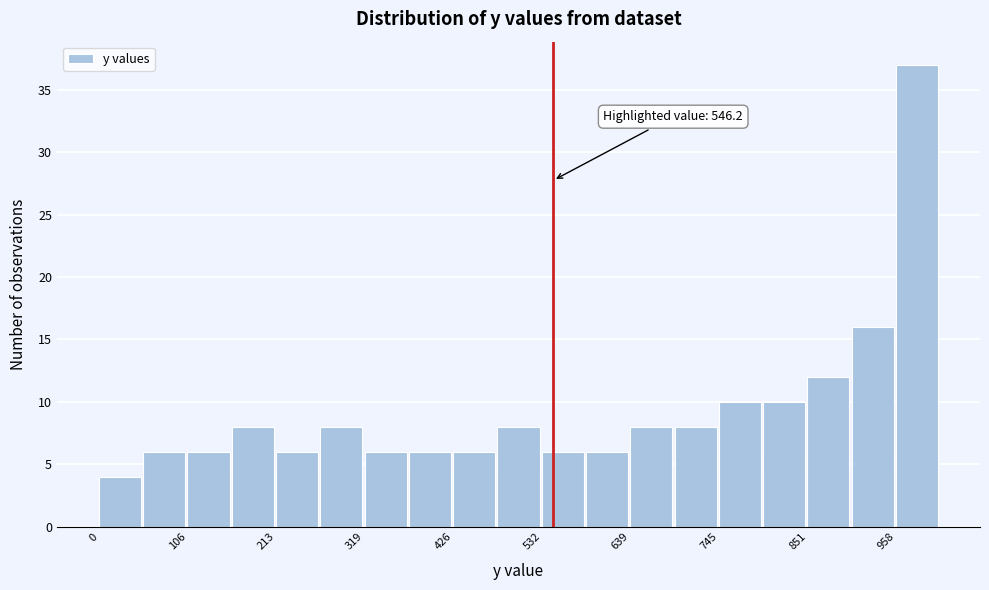

Around what value on the x-axis is the tallest bar? Give the approximate position of its centre, as read against the axis.

980